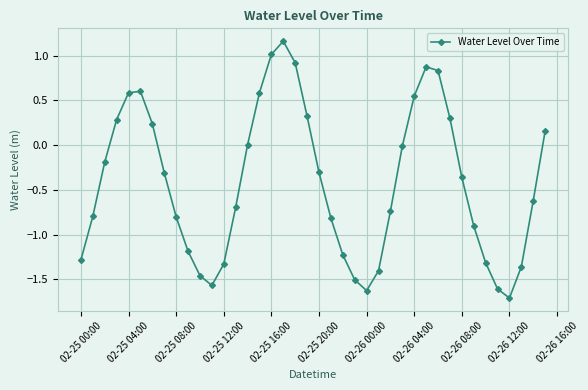

How many points are lower than both their immediate neighbors (excluding endpoints)?

3